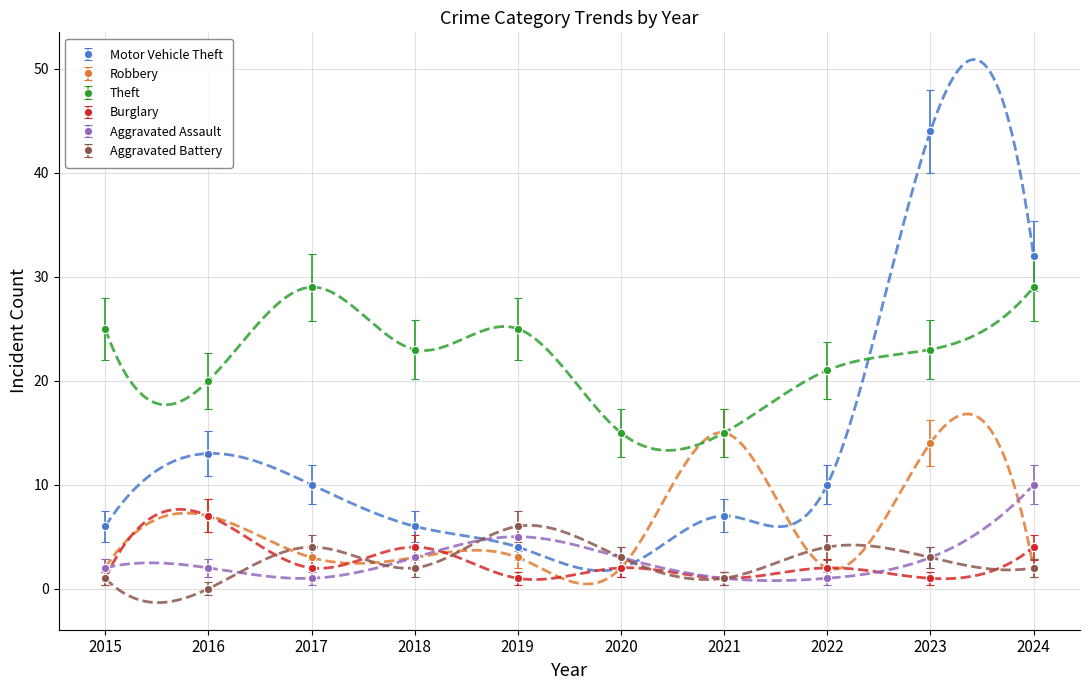

Reading left to right, extract all data points from this chart.

Motor Vehicle Theft: 2015=6	2016=13	2017=10	2018=6	2019=4	2020=2	2021=7	2022=10	2023=44	2024=32
Robbery: 2015=2	2016=7	2017=3	2018=3	2019=3	2020=2	2021=15	2022=2	2023=14	2024=2
Theft: 2015=25	2016=20	2017=29	2018=23	2019=25	2020=15	2021=15	2022=21	2023=23	2024=29
Burglary: 2015=1	2016=7	2017=2	2018=4	2019=1	2020=2	2021=1	2022=2	2023=1	2024=4
Aggravated Assault: 2015=2	2016=2	2017=1	2018=3	2019=5	2020=3	2021=1	2022=1	2023=3	2024=10
Aggravated Battery: 2015=1	2016=0	2017=4	2018=2	2019=6	2020=3	2021=1	2022=4	2023=3	2024=2